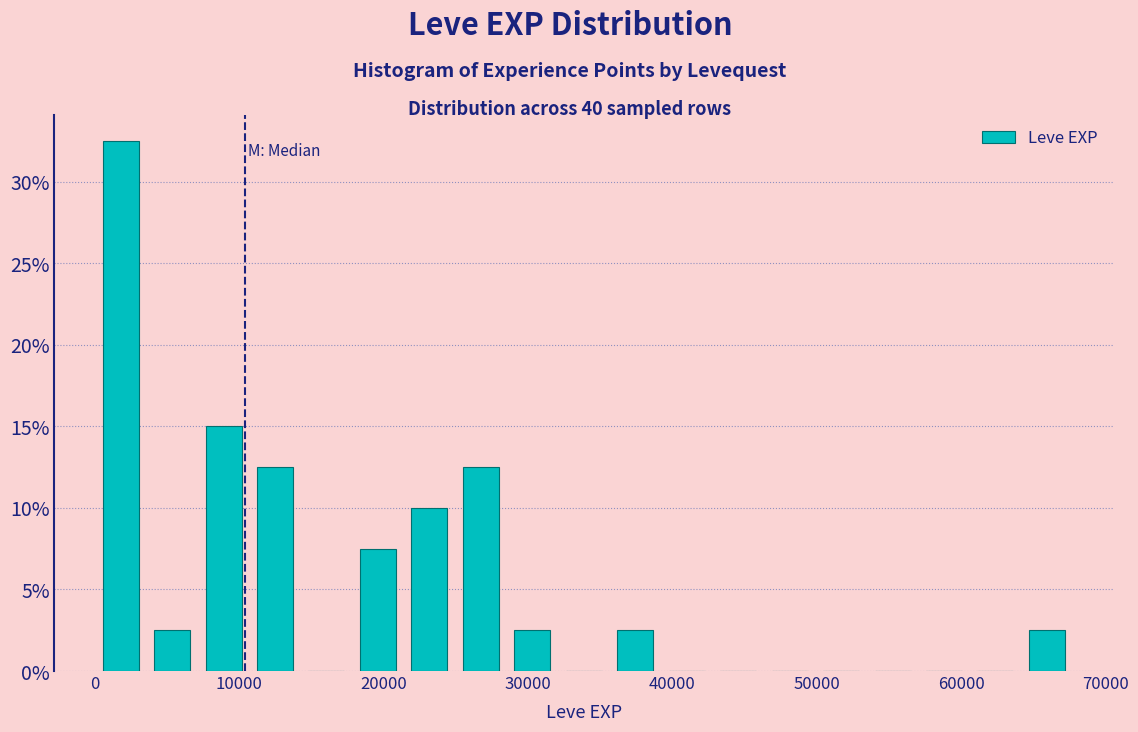

Read against the x-axis, roughly where is the centre of the tallest bar?

2000